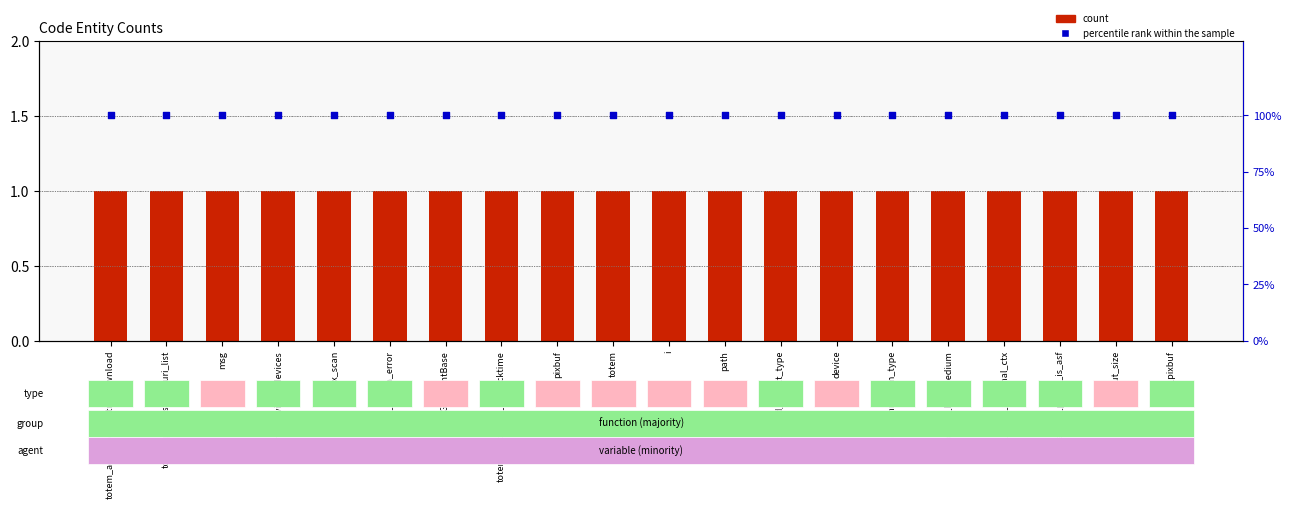

What is the total value across all series at msg?

101